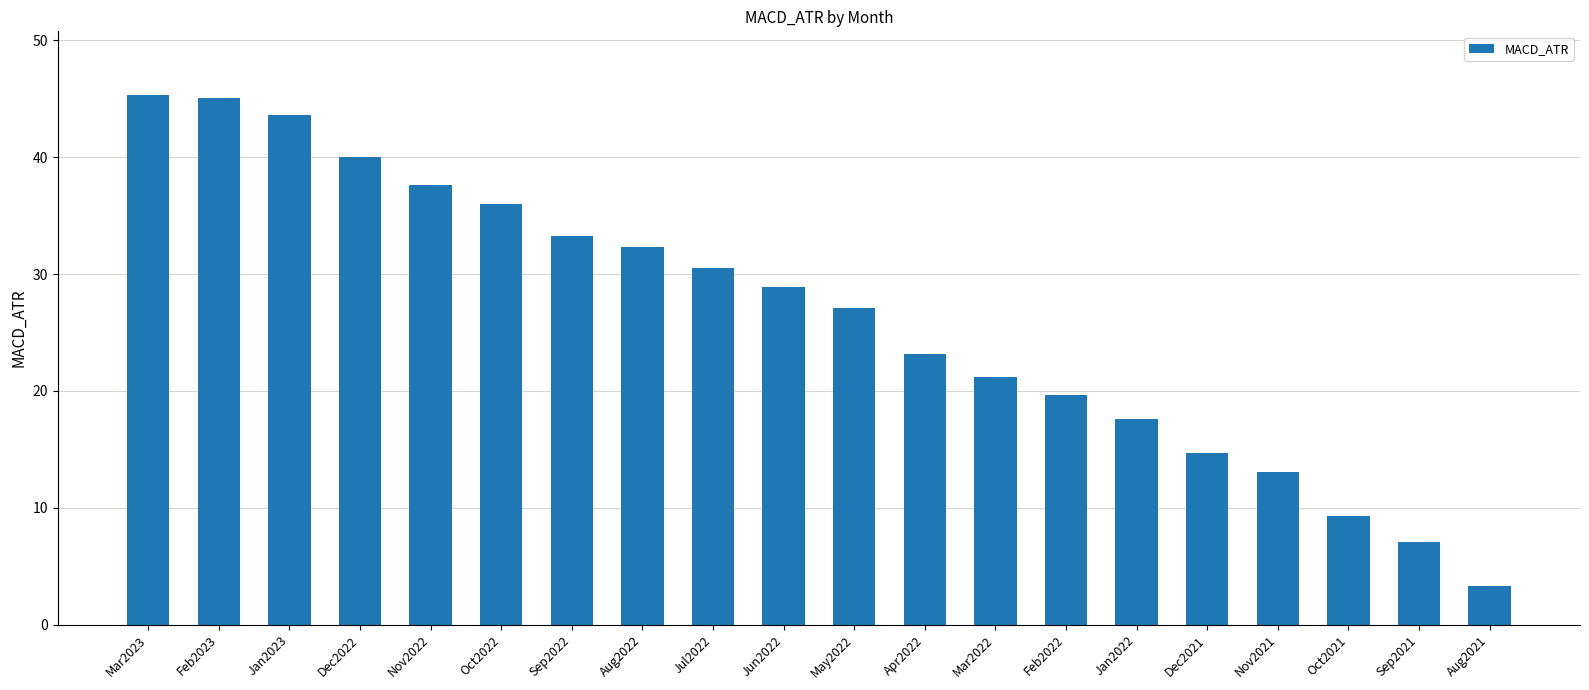

Which label corresponds to the smallest value in the chart?

Aug2021